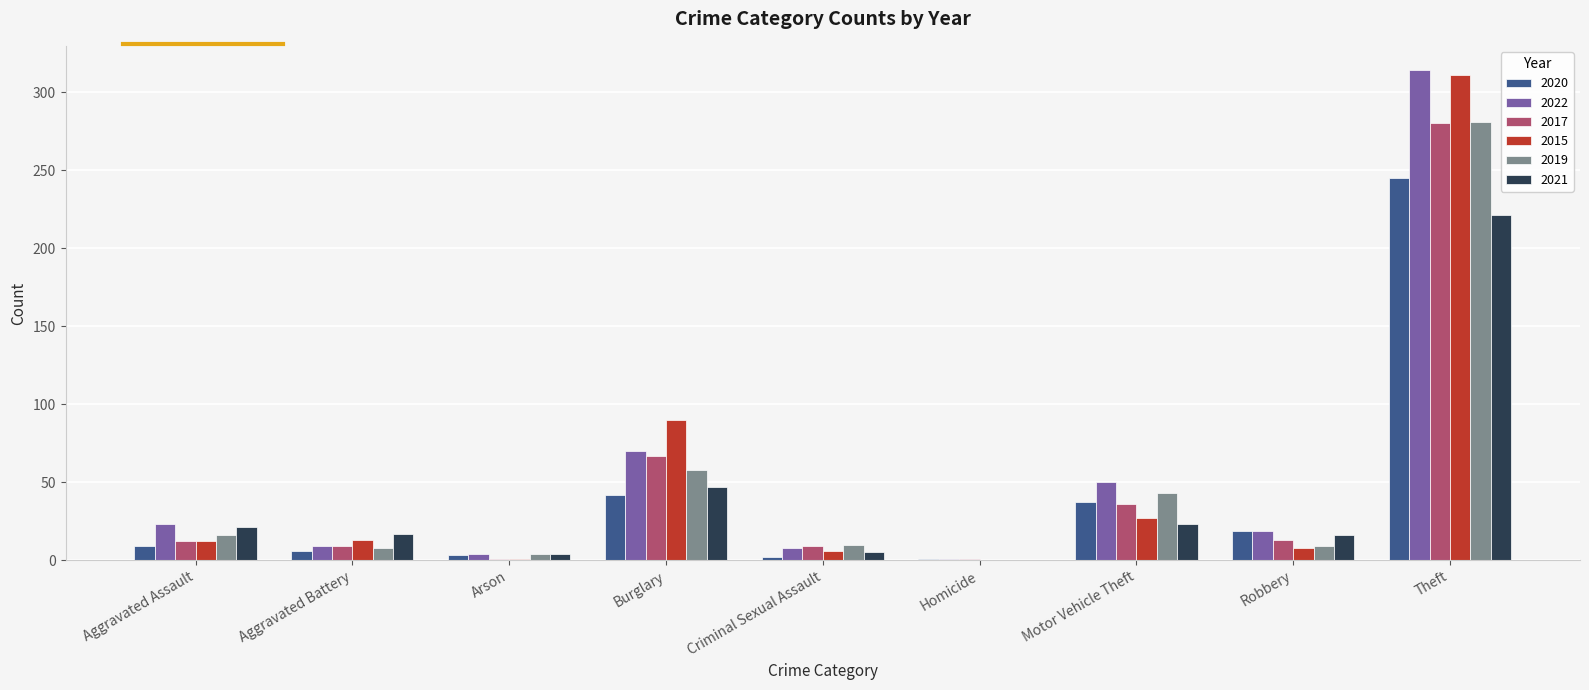

What value does the 2021 series have at Arson?

4